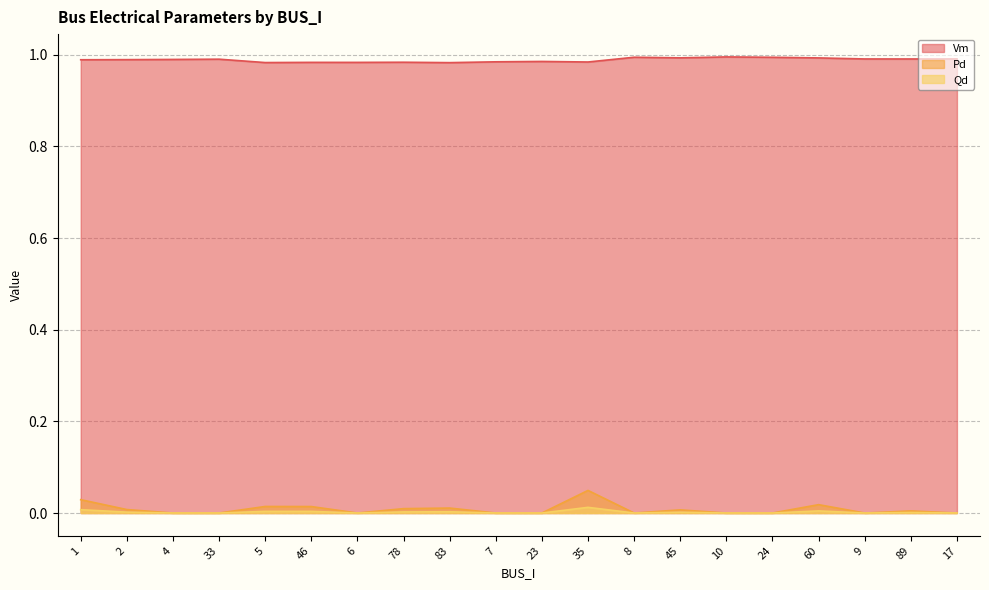

How many values in Pd are above zero?

10